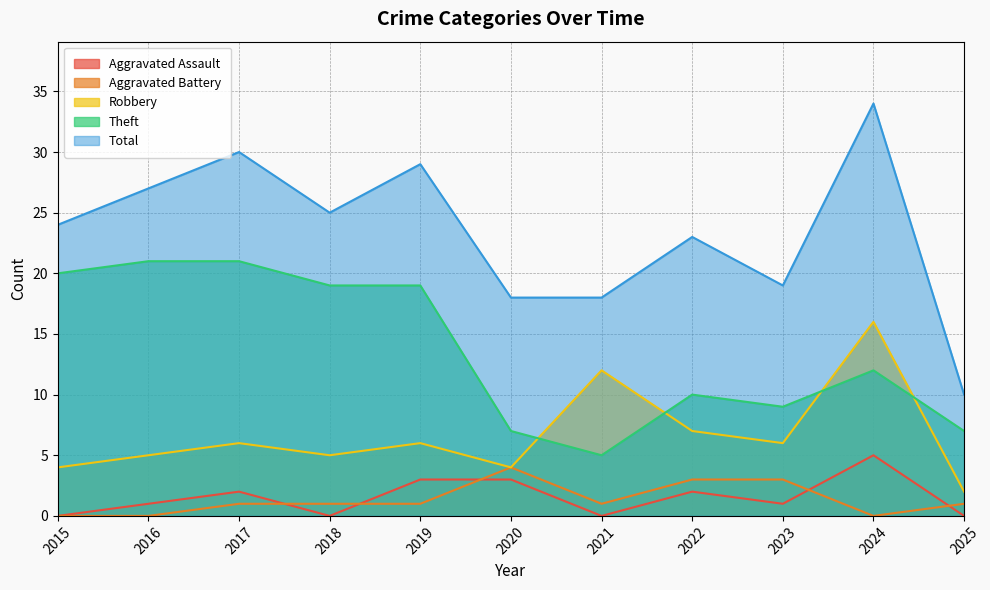

Which category has the lowest value in the Aggravated Assault series?

2015